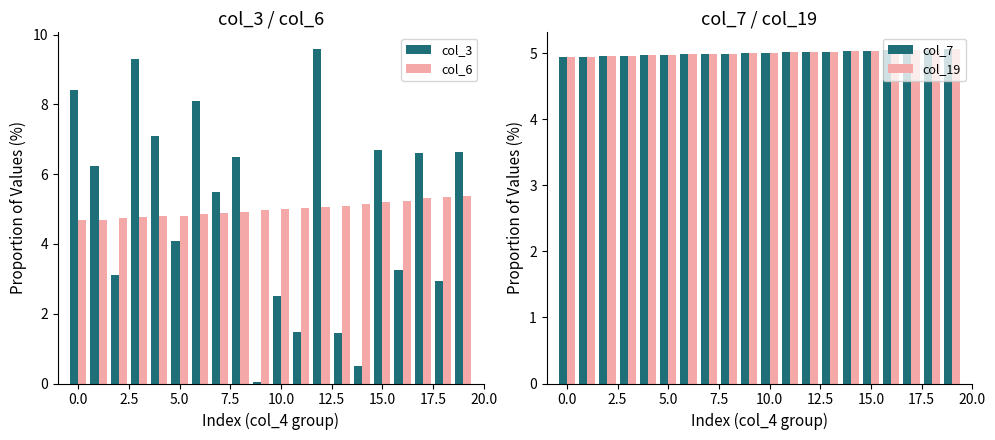

The value of col_7 at 5.0 is 5.0. True or false?

True